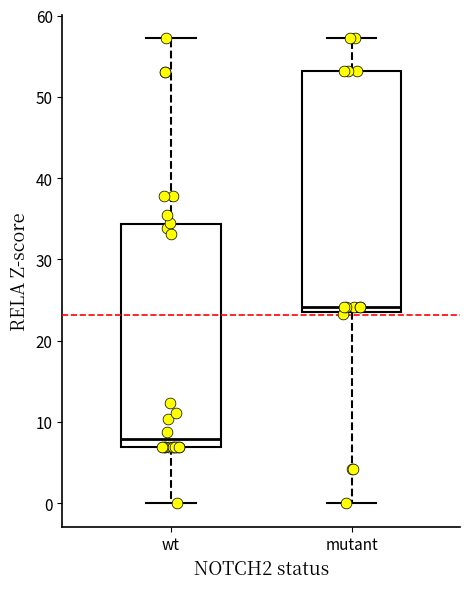

Reading left to right, transcribe this box plot: for each box, give where its median line is, the range the box spans, and where its two whiskers end, as read against the y-axis. The values are not printed on the chart, so give them approximately, as read against the axis.

wt: median 8, box 7 to 34, whiskers 0 to 57
mutant: median 24 (just above the box's lower edge), box 24 to 53, whiskers 0 to 57